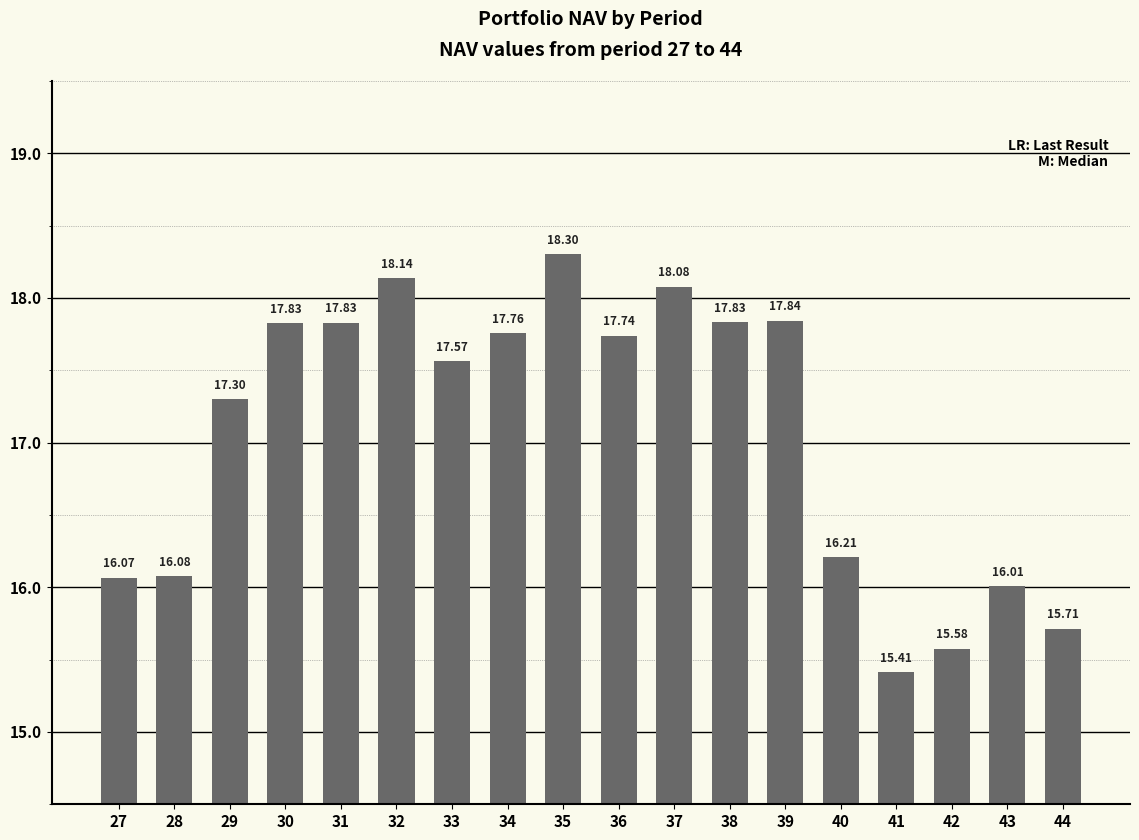

What is the difference between the maximum and minimum values?

2.9